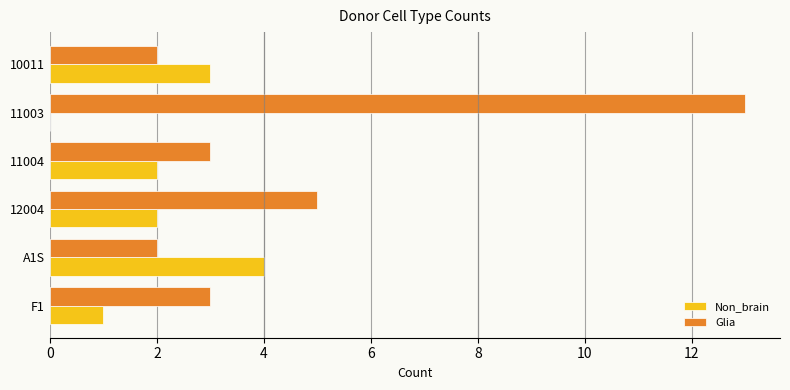

What is the sum of all Non_brain values?

12